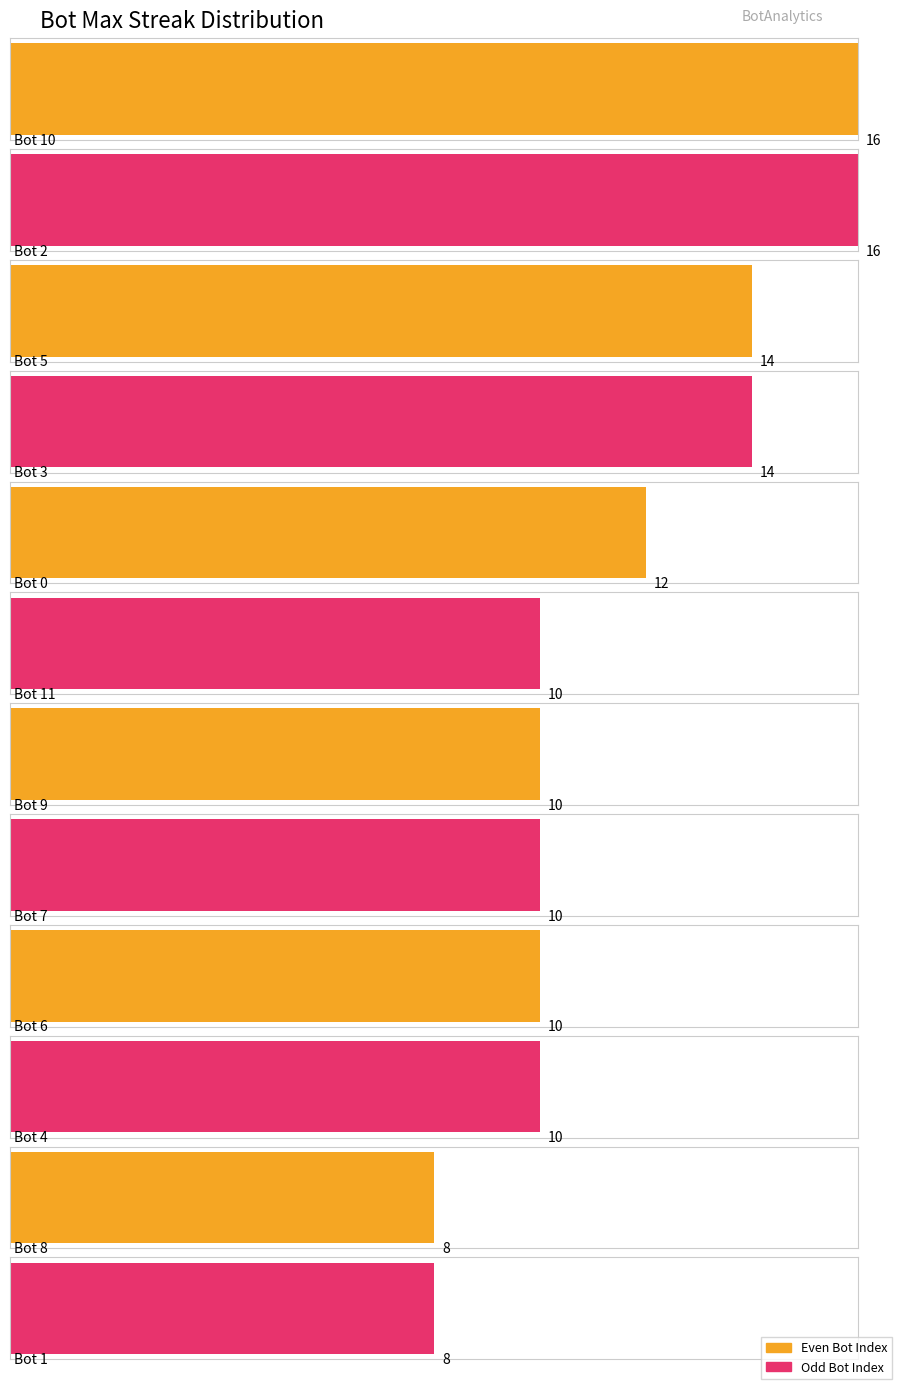

True or false: the data shows 13 at 1.

False